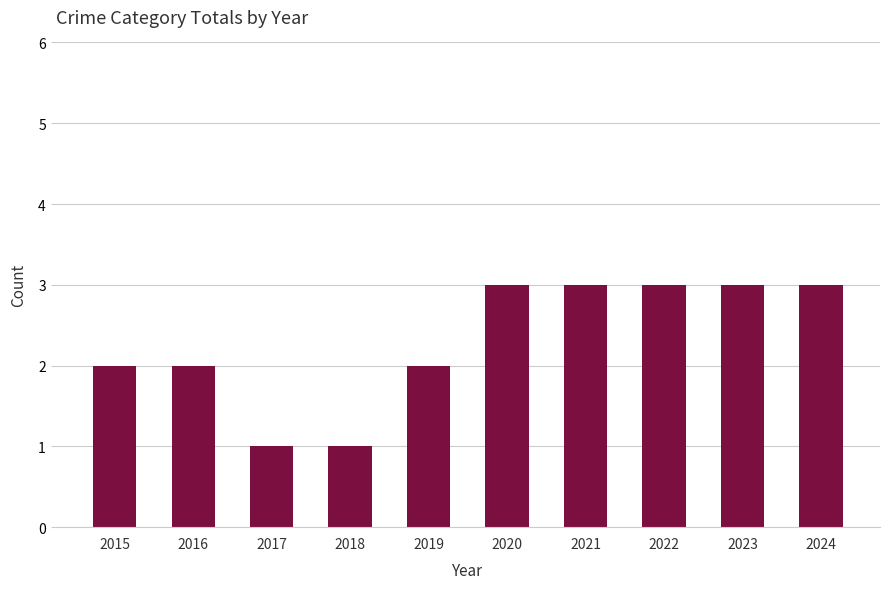

Reading left to right, what are all the values shown in this chart?

2	2	1	1	2	3	3	3	3	3